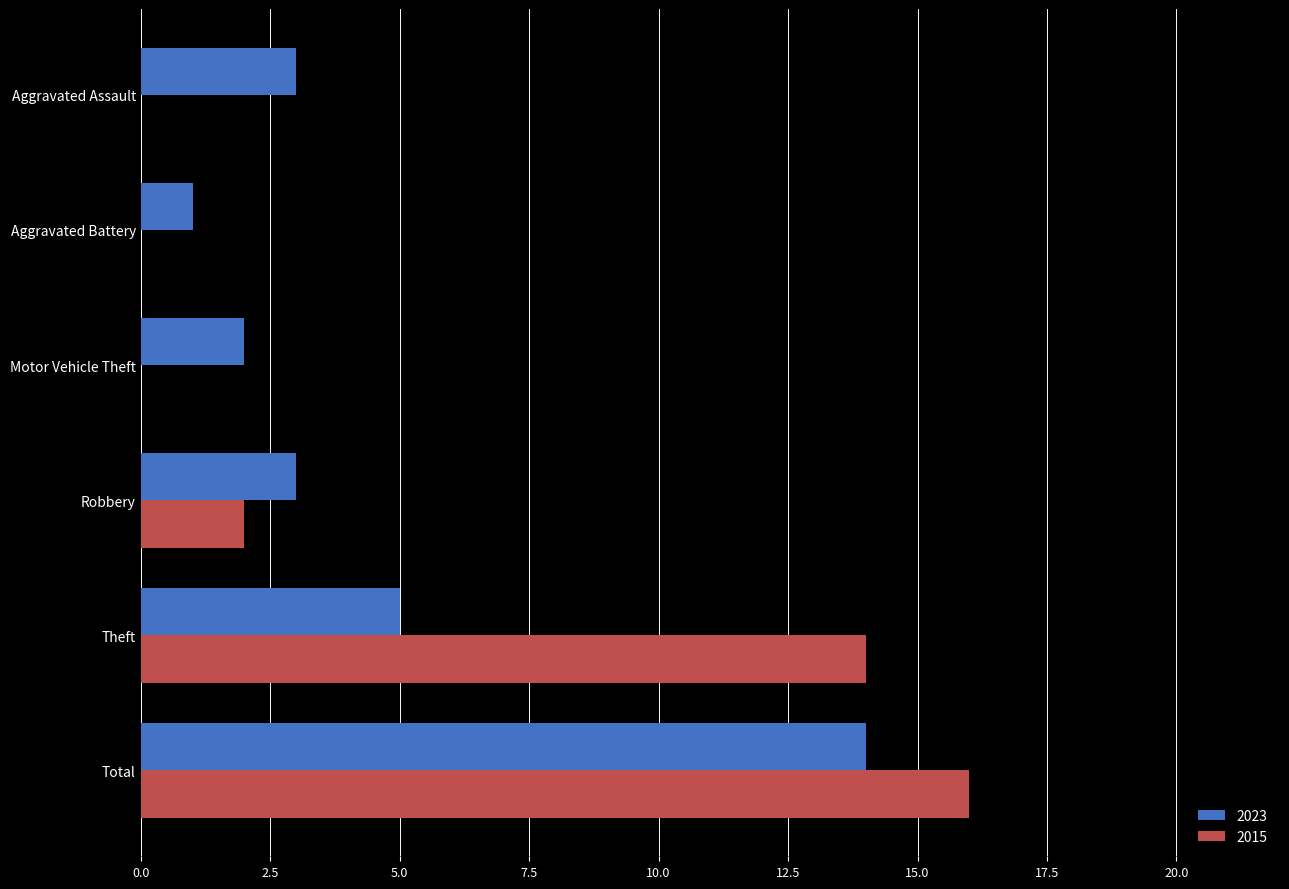

How many distinct data groups are displayed?

2